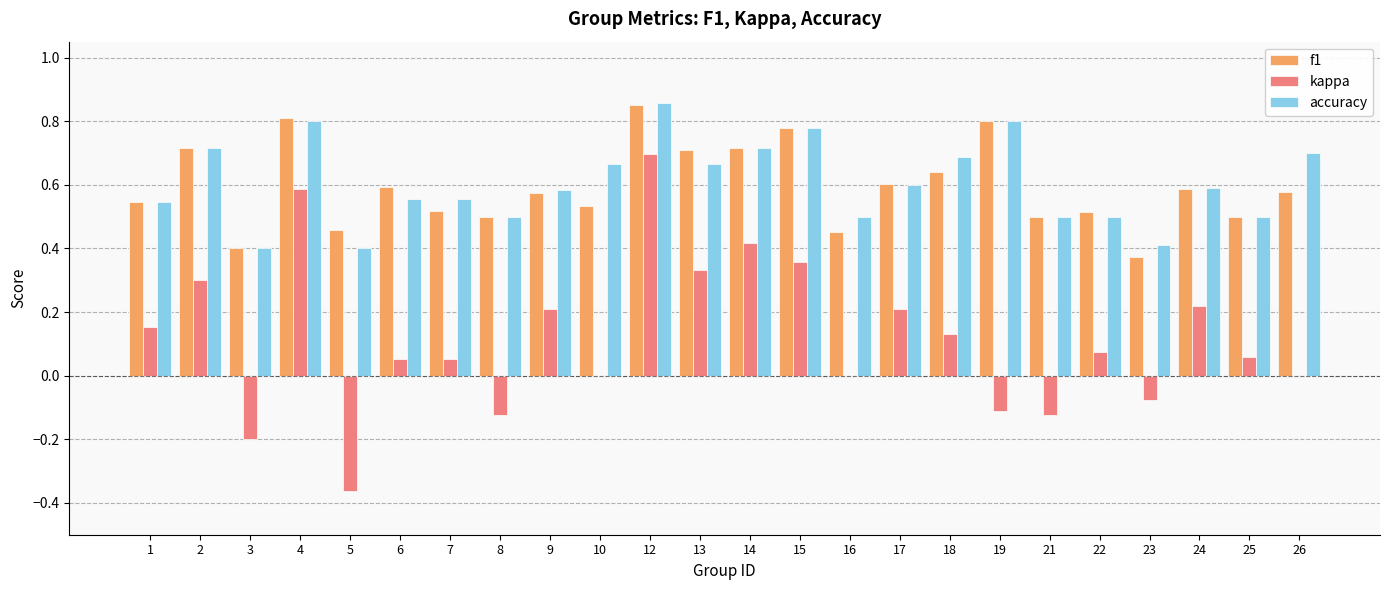

Between 3 and 10, which series saw the biggest shift?

accuracy